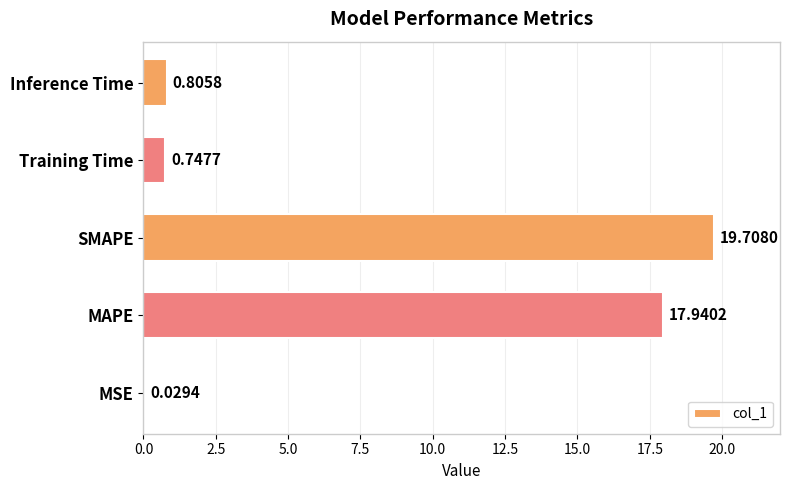

At which category does the chart reach its peak across all series?

SMAPE